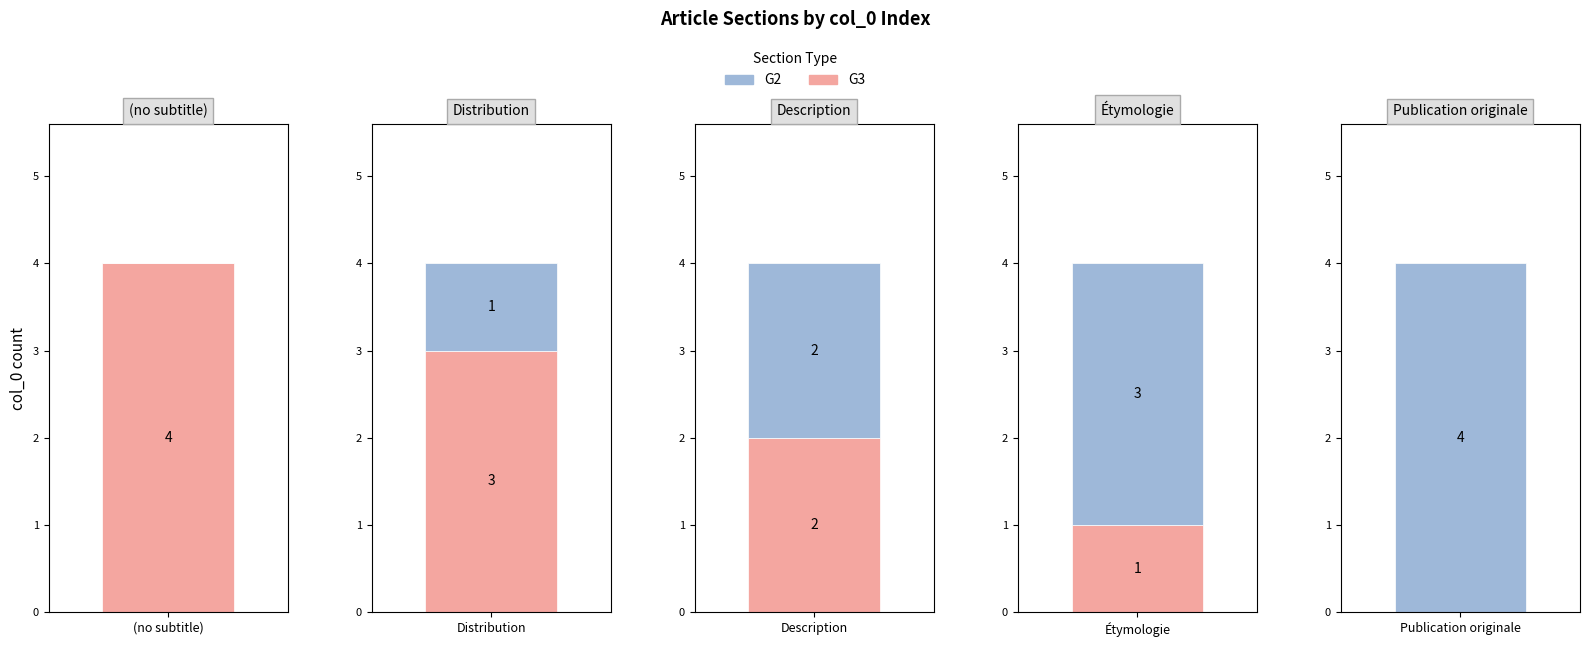

What is the difference between the maximum and minimum values in the G2 series?

4